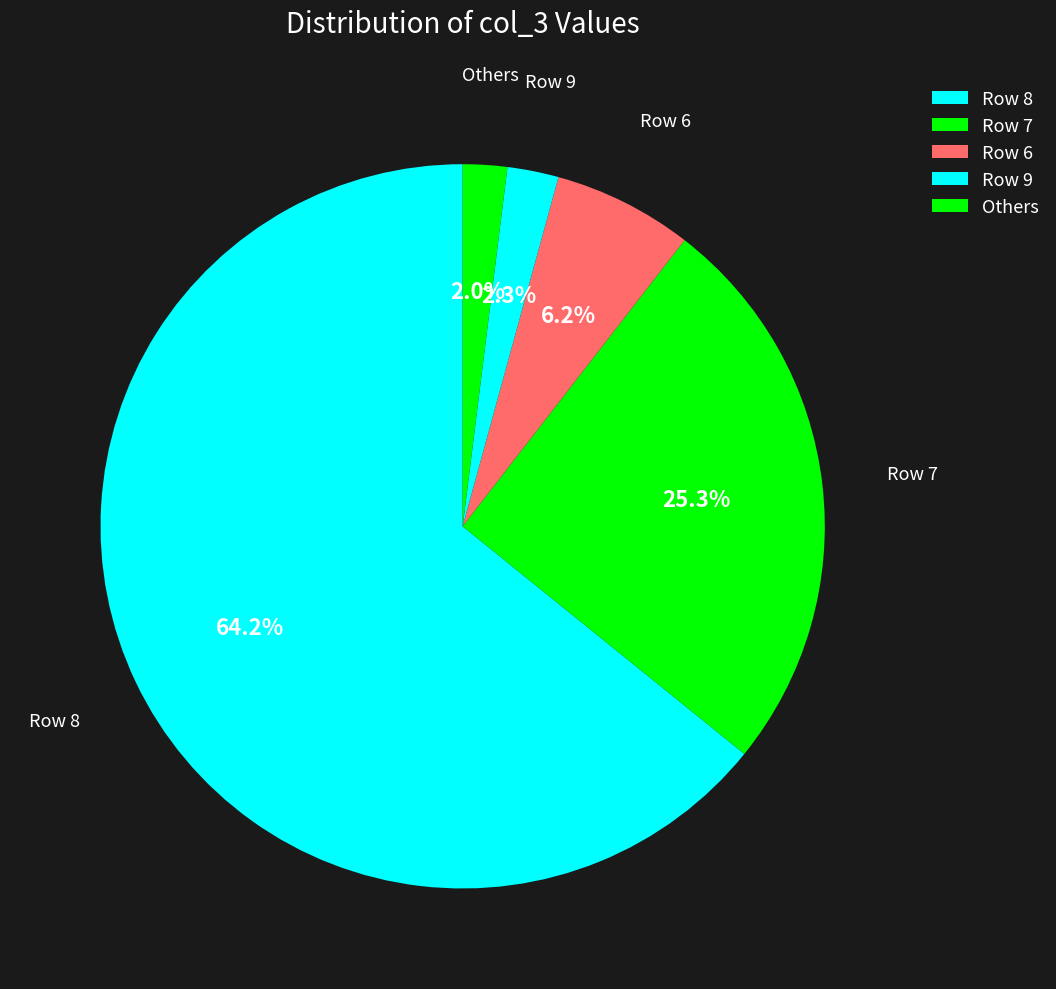

Is the sum of Row 7 and Others greater than half?

No